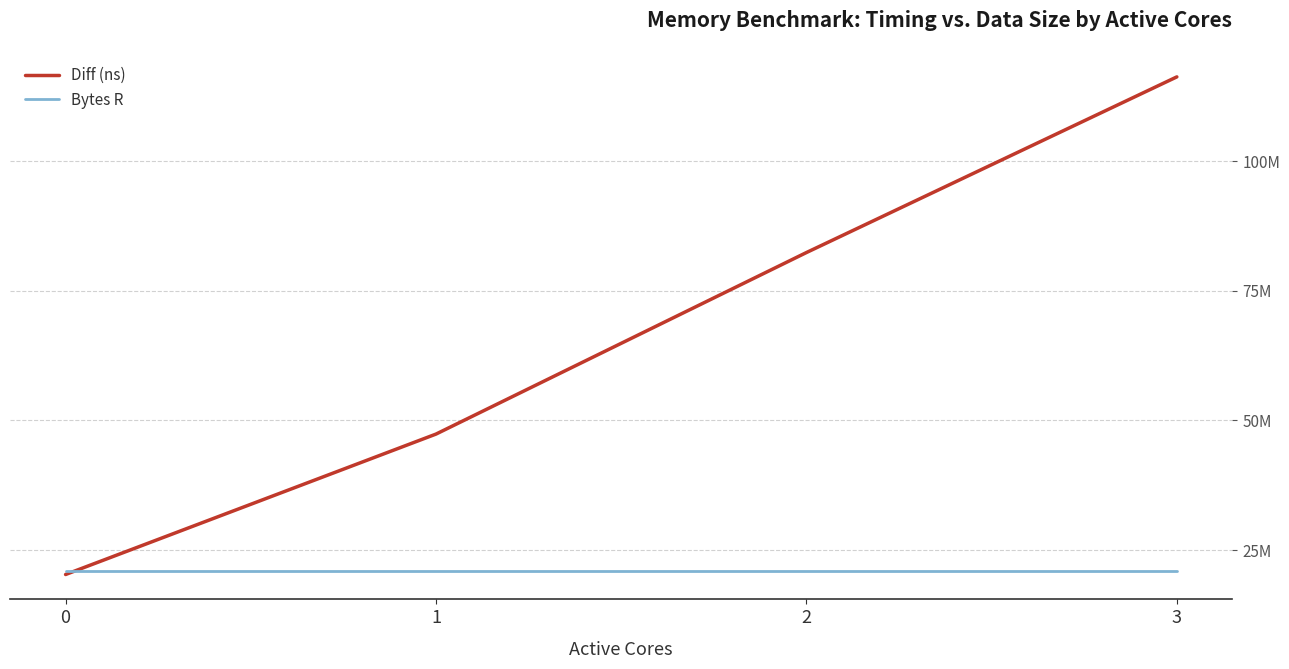

Which series changed the most between 2 and 3?

Diff (ns)